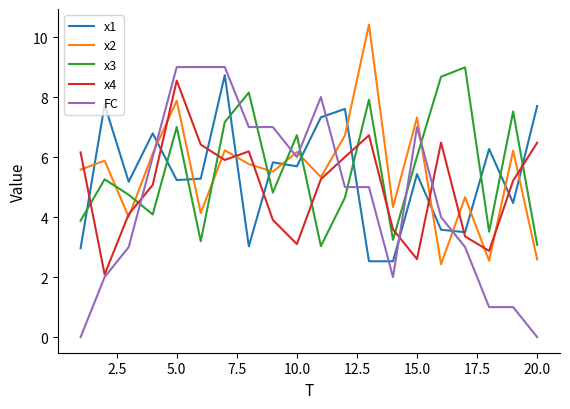

Which series has the widest spread of values?

FC